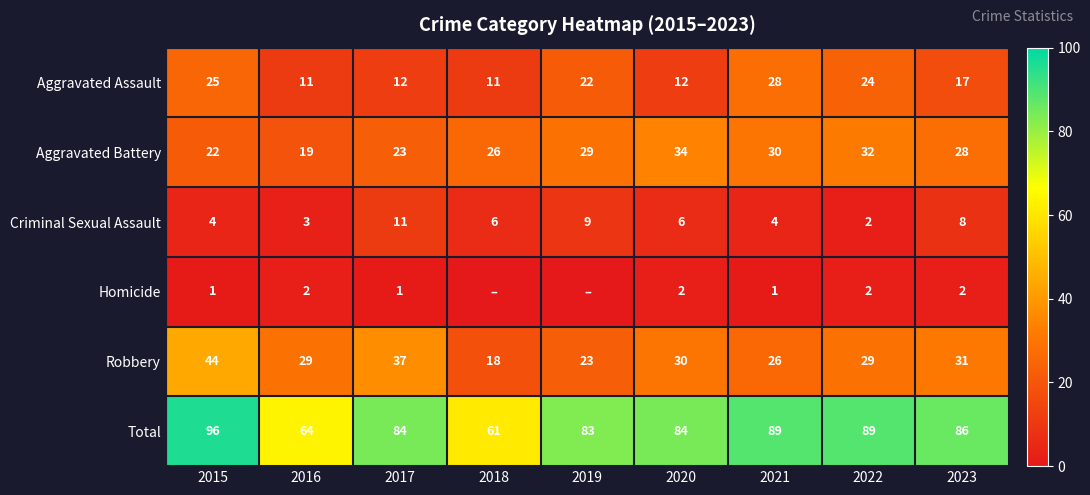

Where is Aggravated Assault nearest to the value 19?

2023